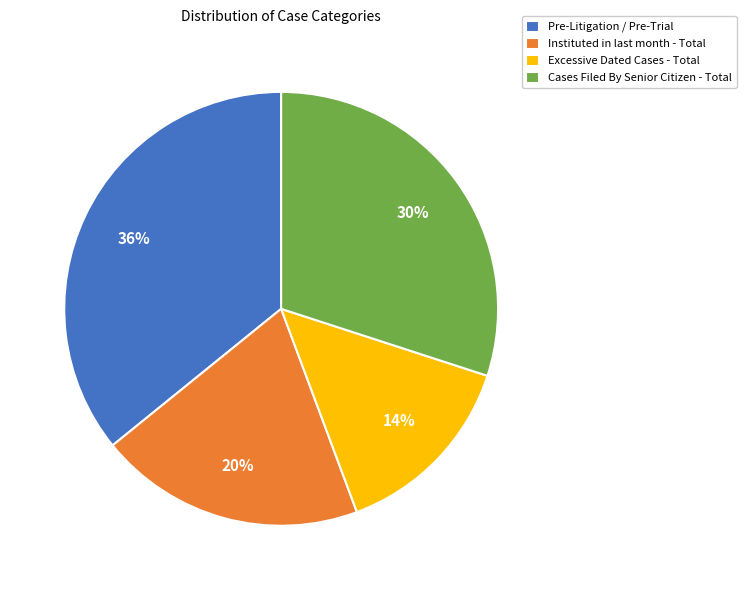

Does any single category account for the majority?

No